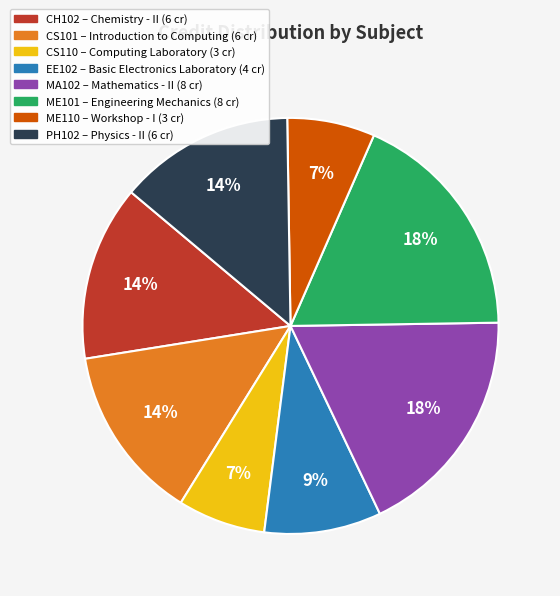

Which has a higher value, ME101 or CS110?

ME101